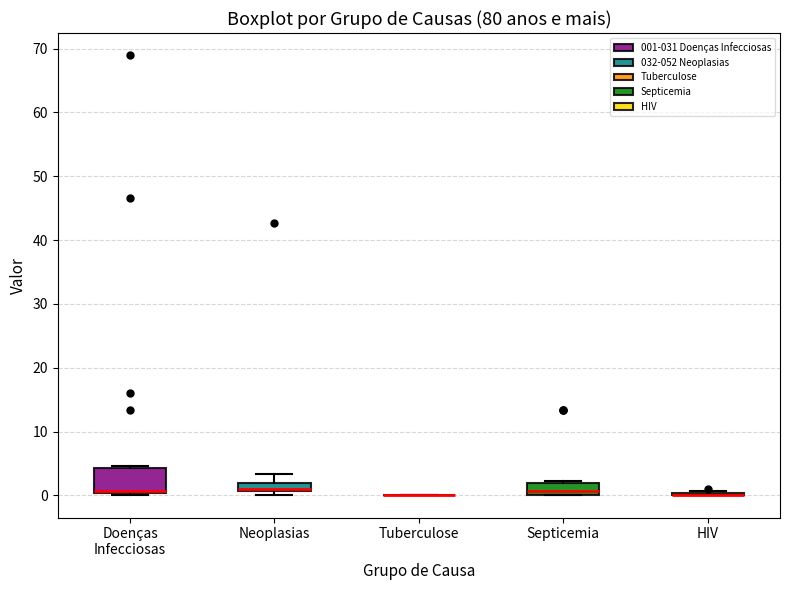

Comparing the boxes themselves (not the whiskers), which one is the tallest?

Doenças Infecciosas